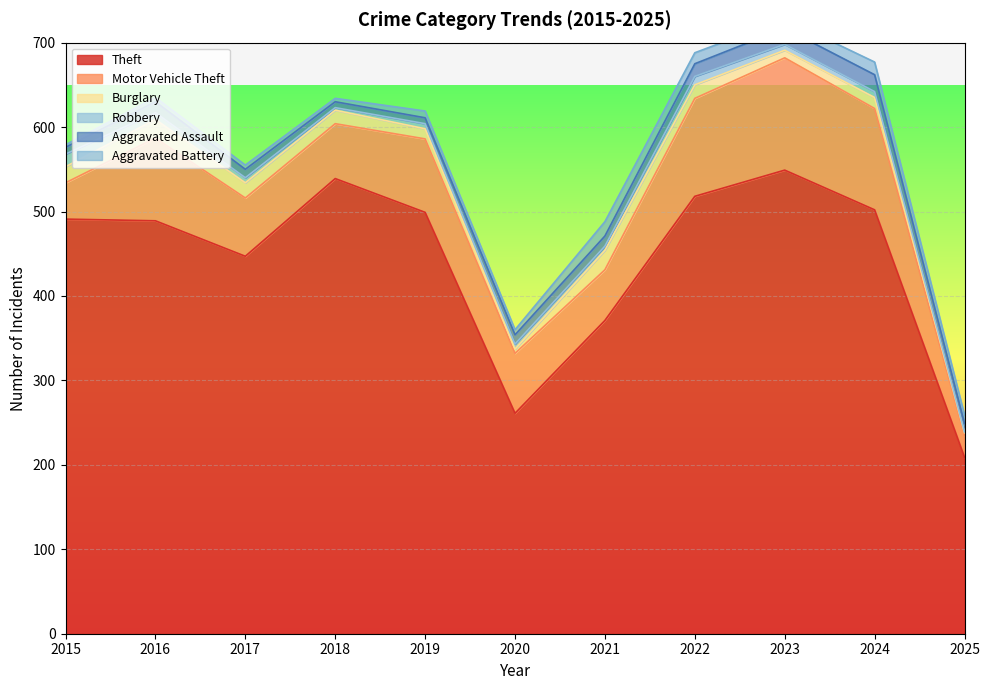

At which label does Motor Vehicle Theft reach its minimum?

2025